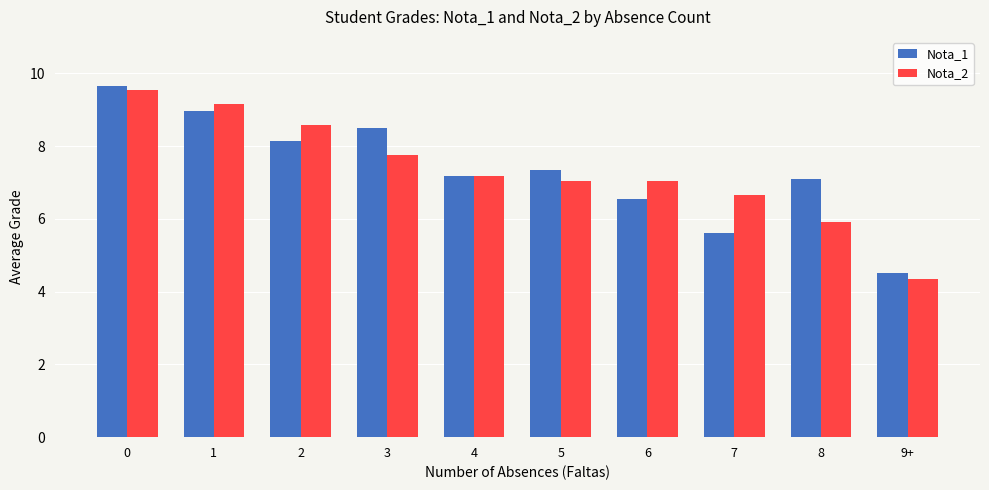

At 3, list the series in order from smallest to largest.

Nota_2, Nota_1